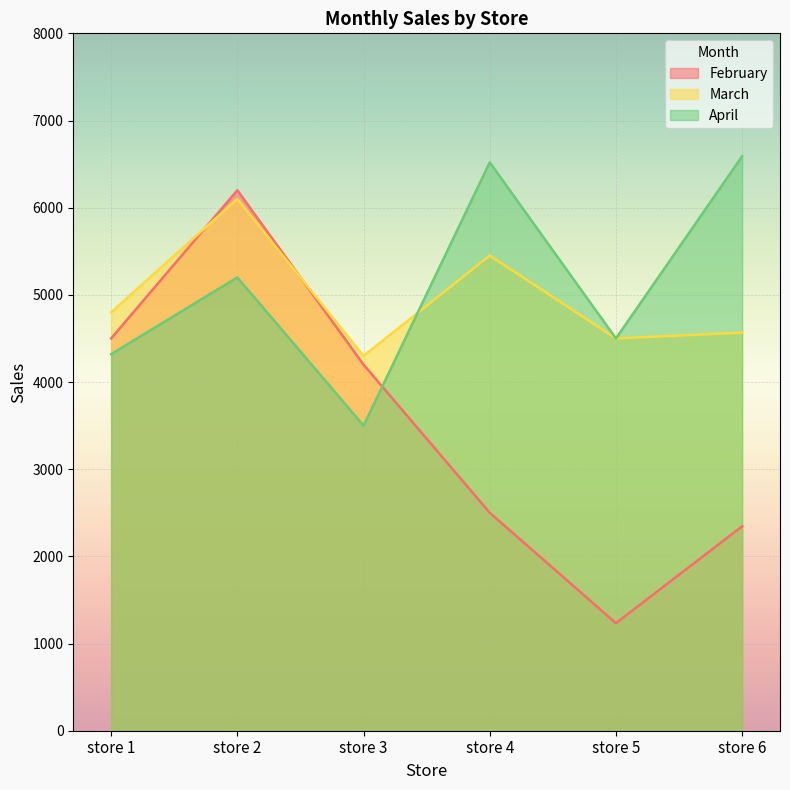

Where does the March series first go above 4800?

store 2